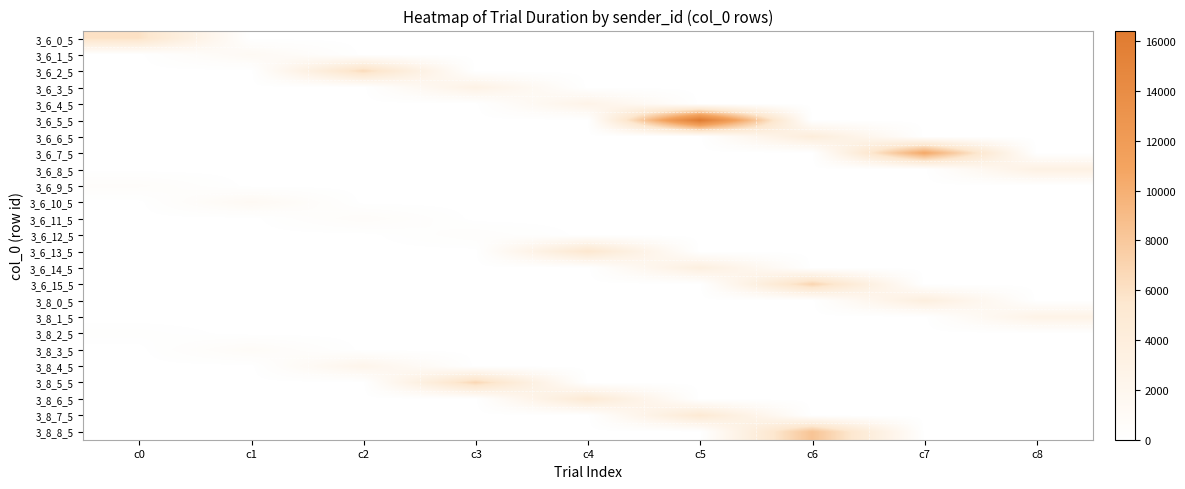

How many distinct data groups are displayed?

25